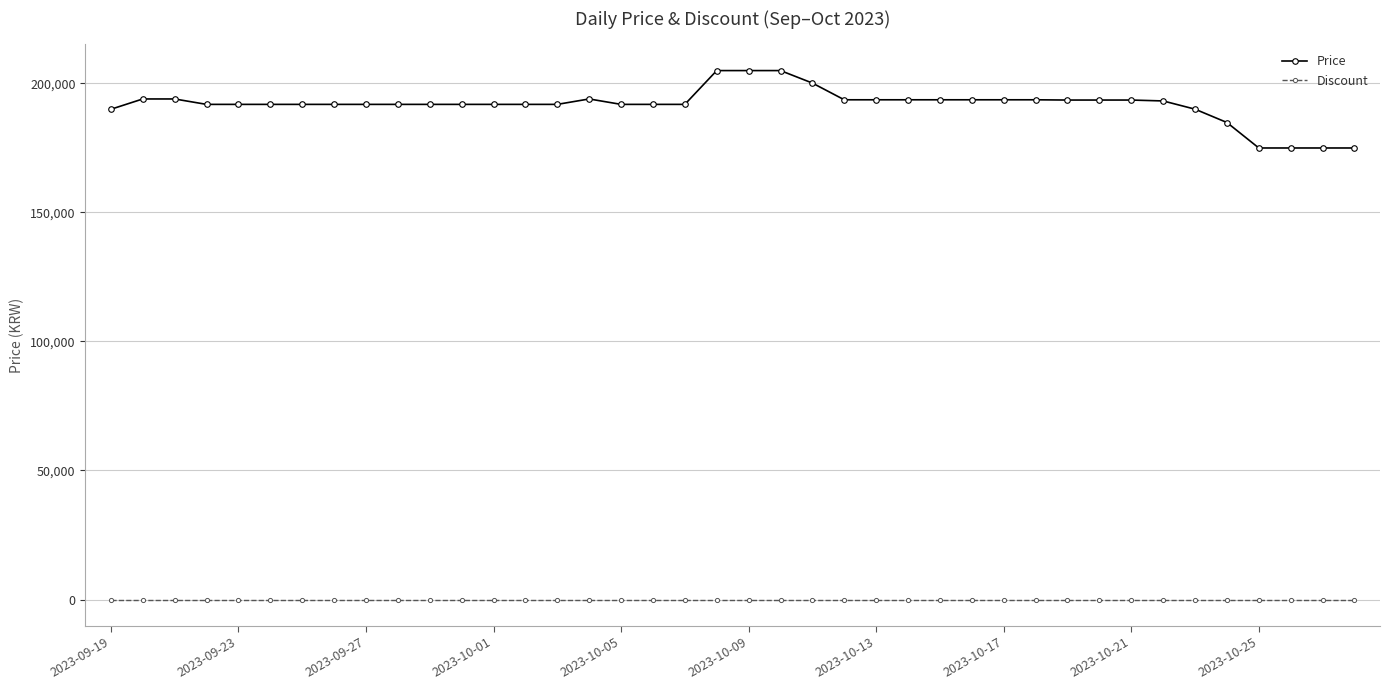

How many lines are shown in the chart?

2